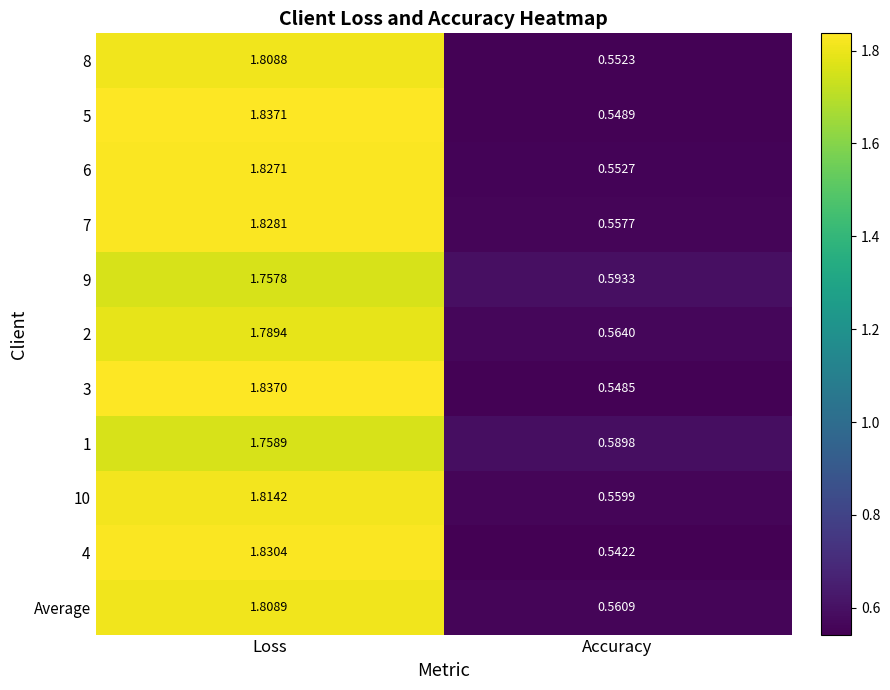

What is the total value across all series at Loss?

19.9